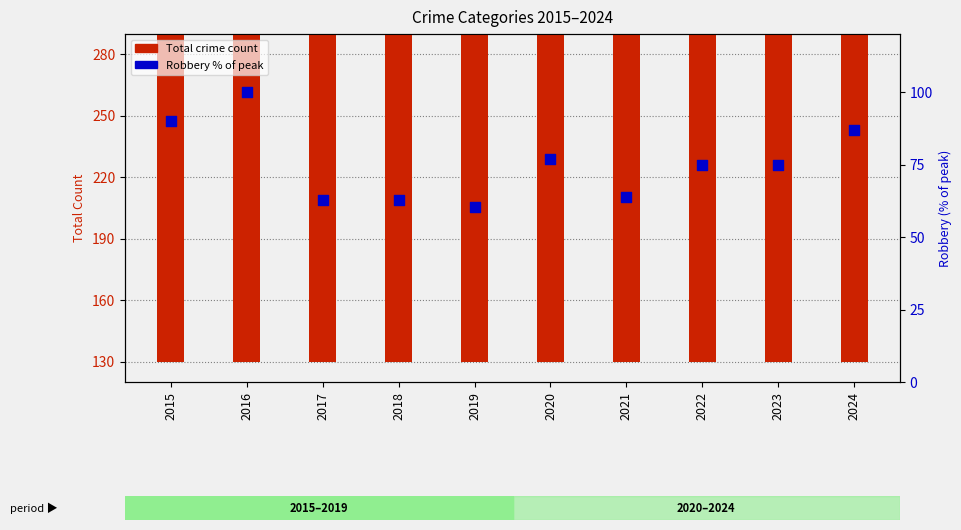

Which series has the widest spread of Y values?

Total crime count